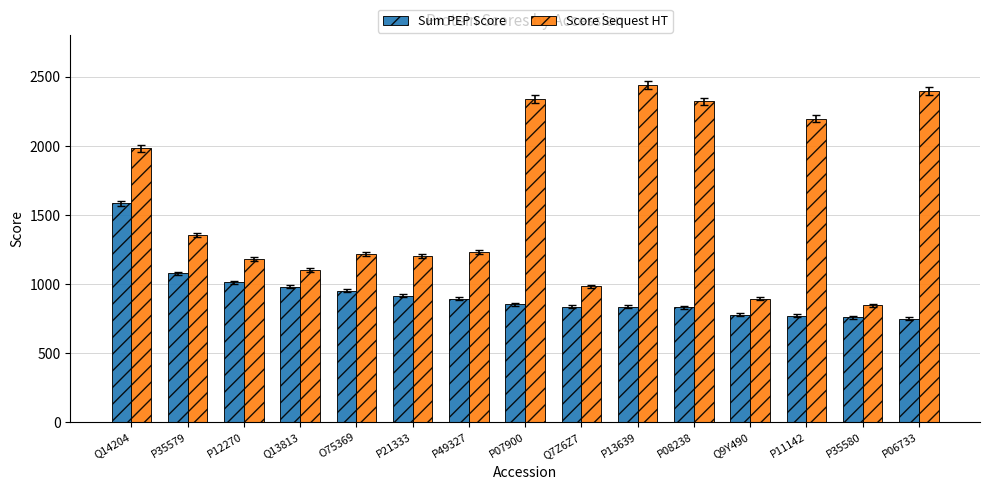

What is the approximate value of Score Sequest HT at Q9Y490?

893.7